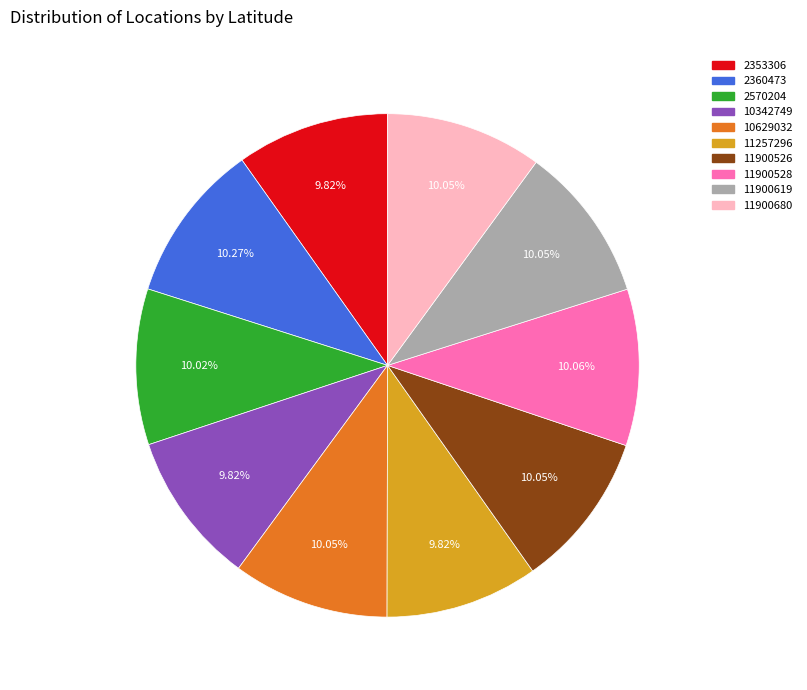

Do 11900526 and 2570204 together represent more than half of the pie?

No